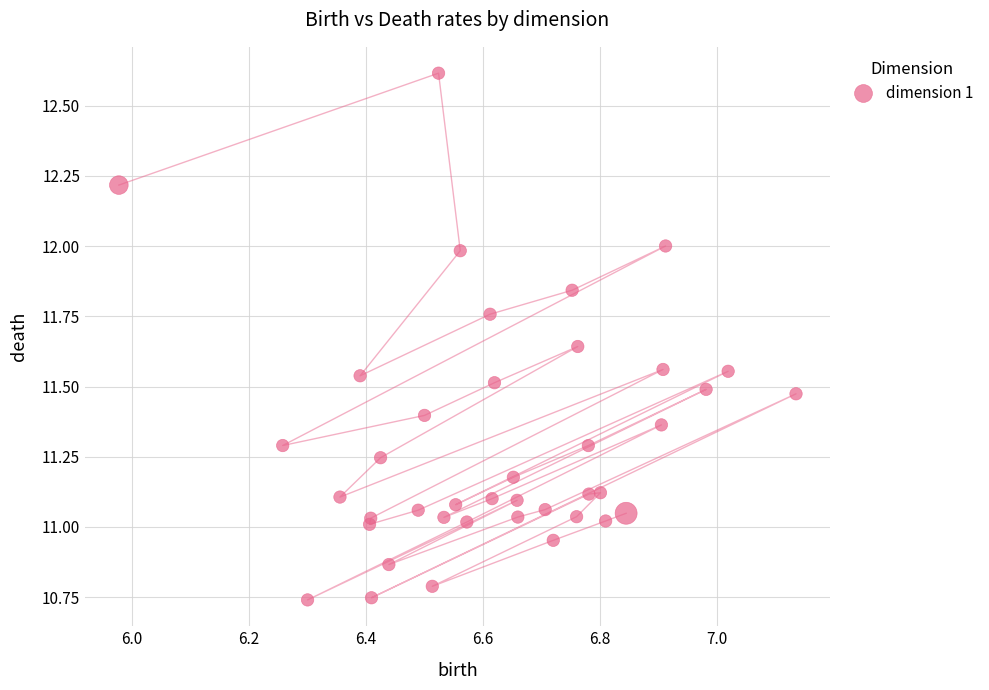

What is the range of X values (max minus min)?

1.2